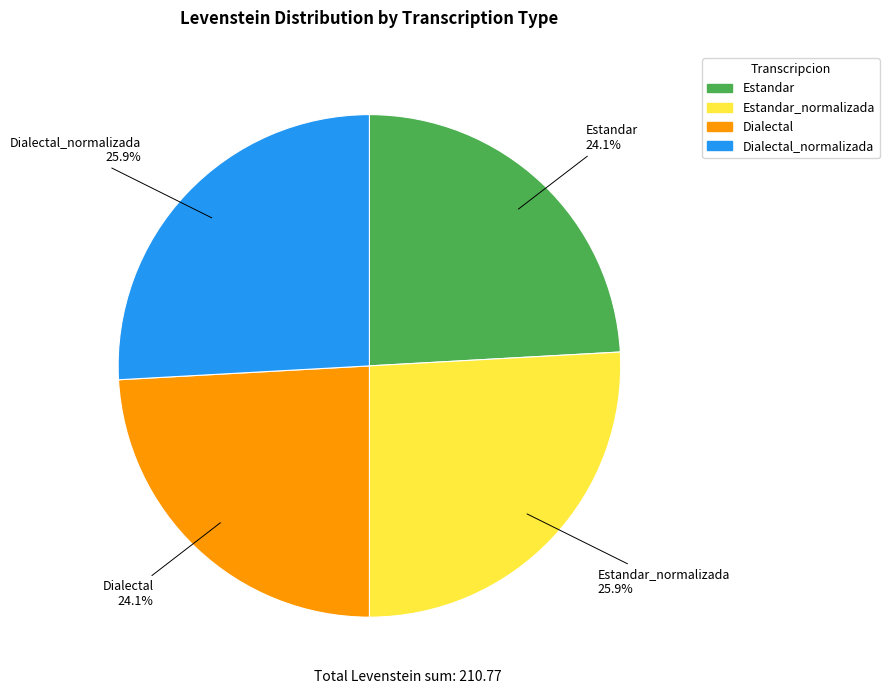

Is there any slice that represents more than half of the pie?

No